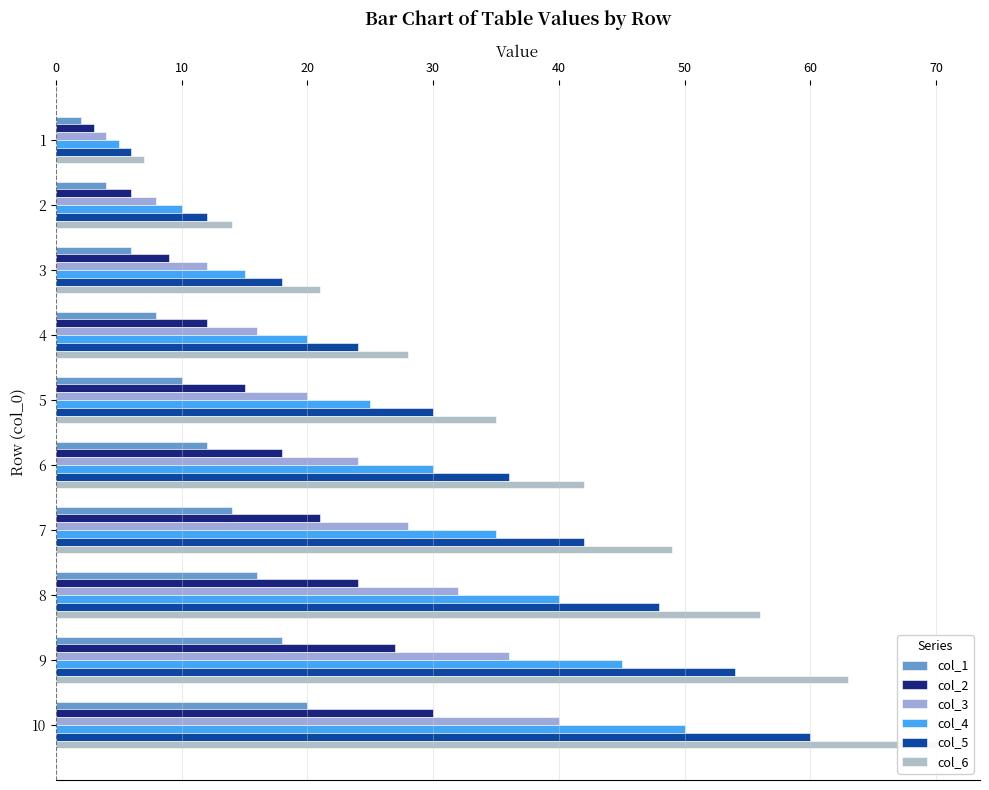

Which series has the largest total across all categories?

col_6